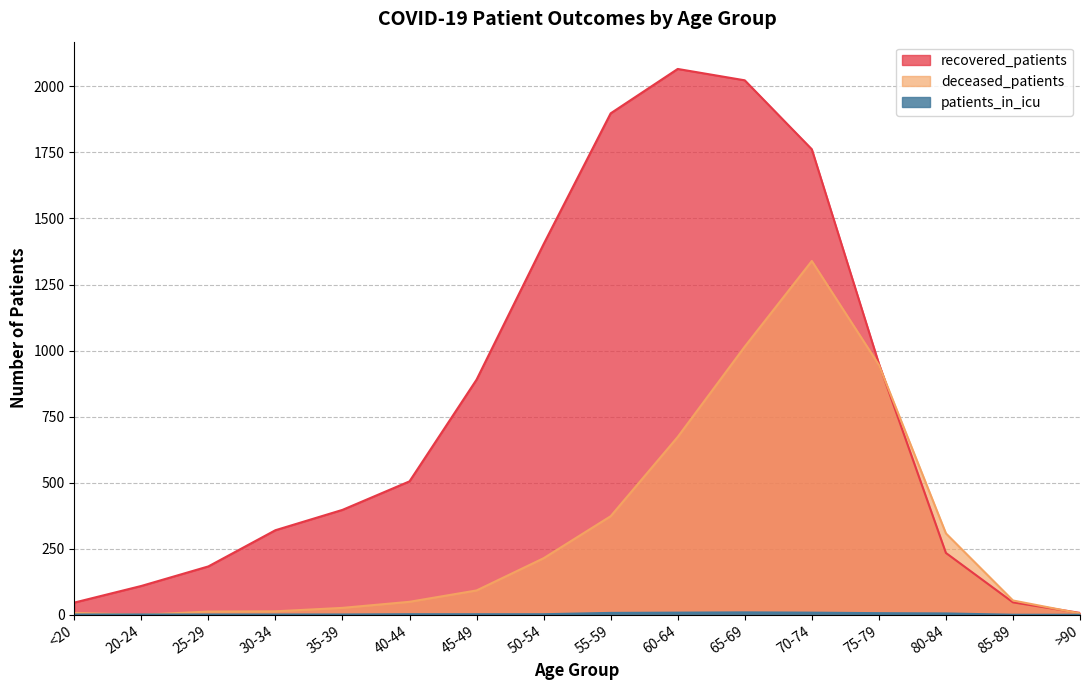

Between 20-24 and 70-74, which series saw the biggest shift?

recovered_patients